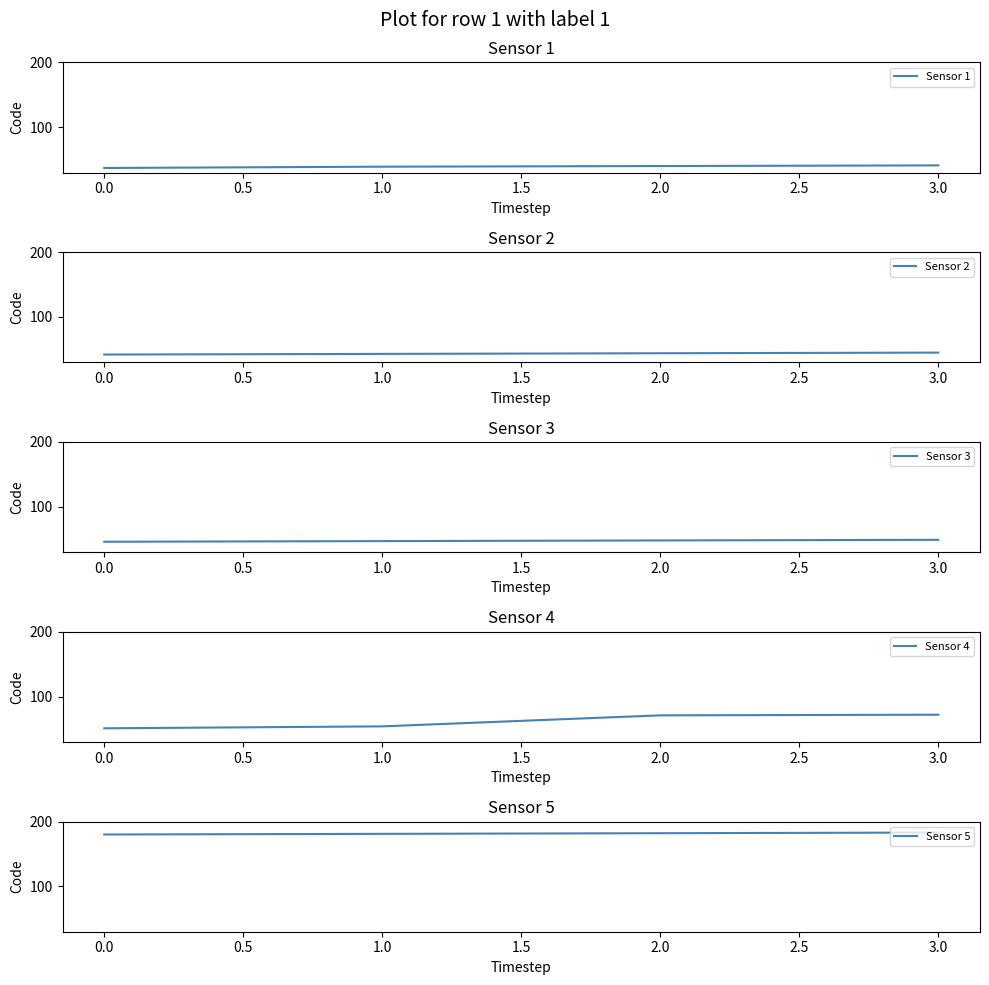

Does the chart have visible grid lines?

No